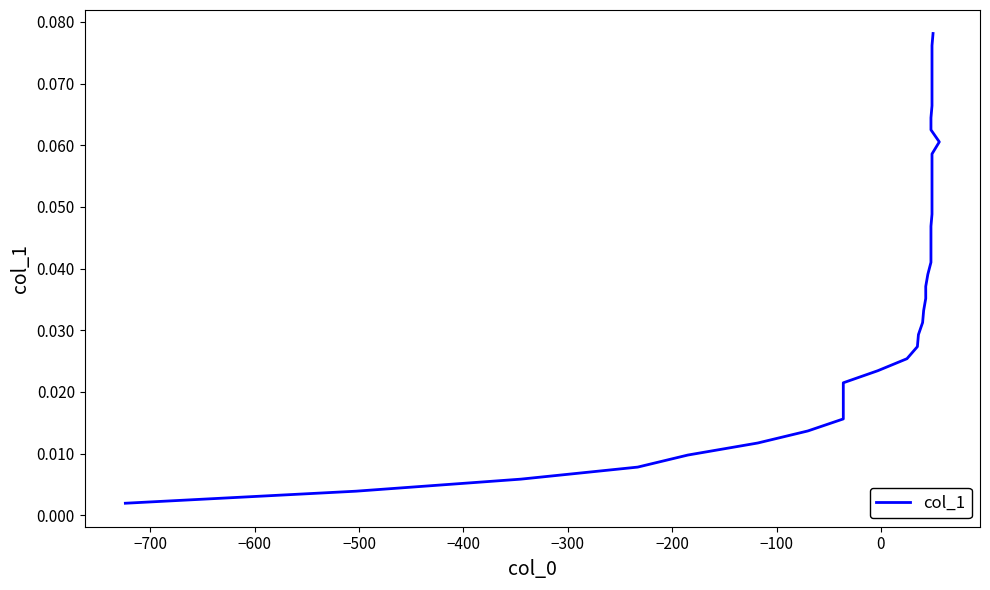

The chart shows a value of 0.0 at 34. True or false?

False